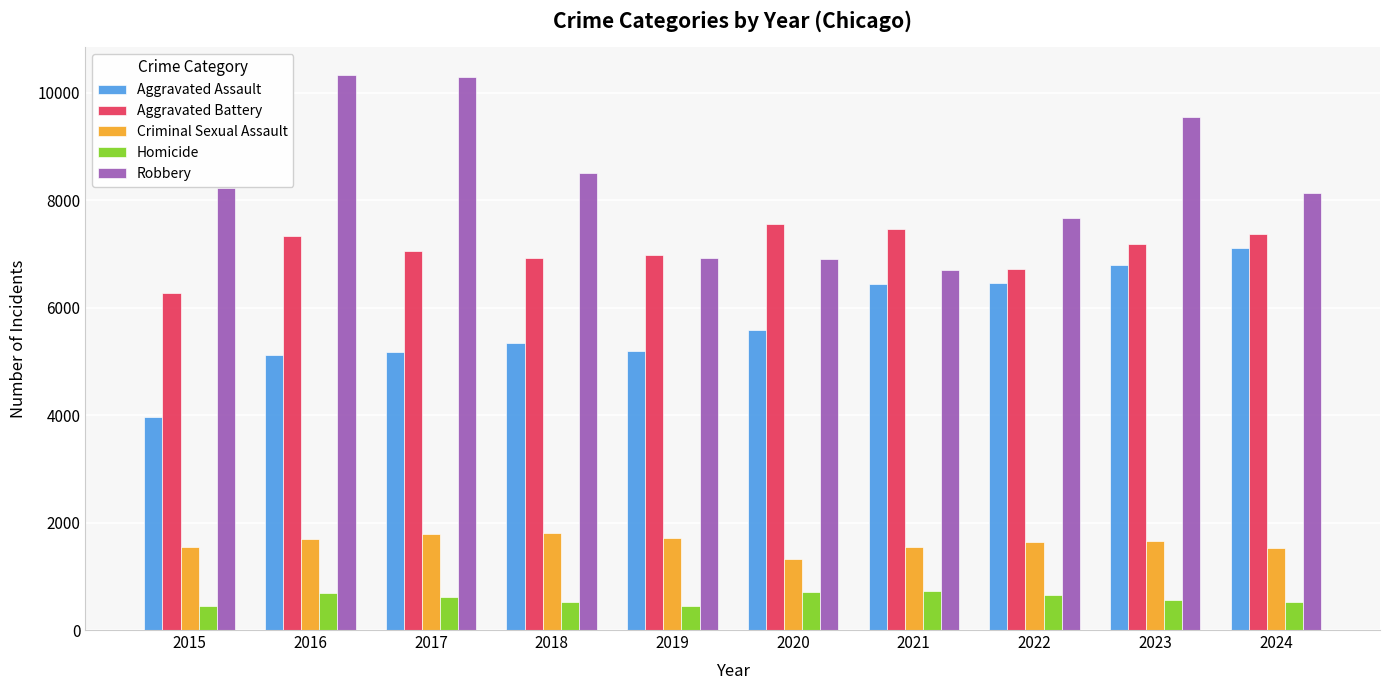

What are all the series names shown in the legend?

Aggravated Assault, Aggravated Battery, Criminal Sexual Assault, Homicide, Robbery